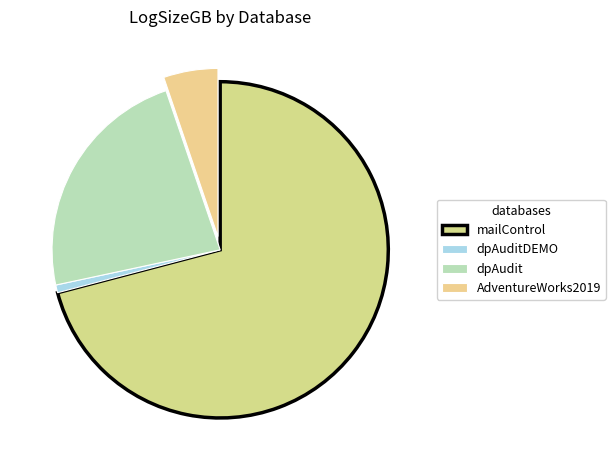

How many slices are in this pie chart?

4